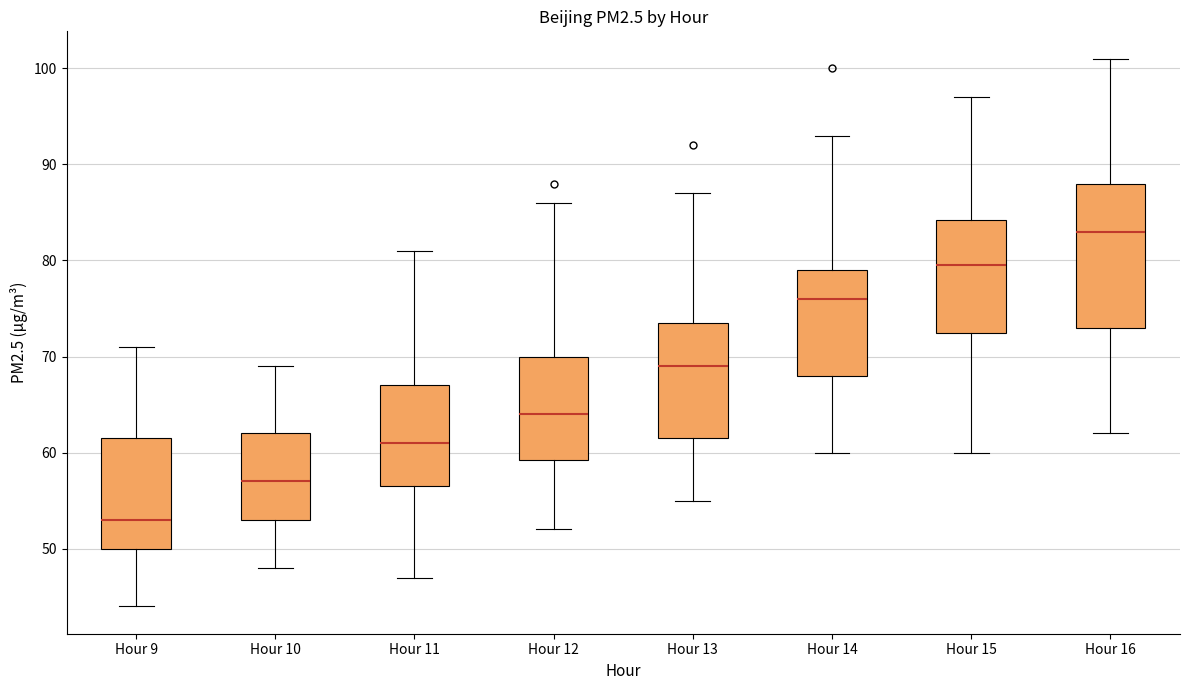

Which box is the tallest, from its lower edge to its upper edge?

Hour 16